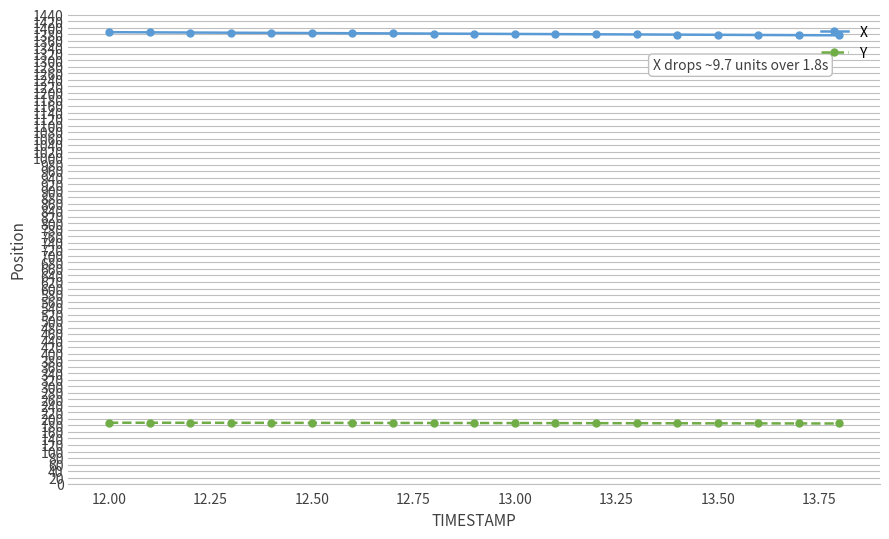

True or false: X and Y cross at least once.

False